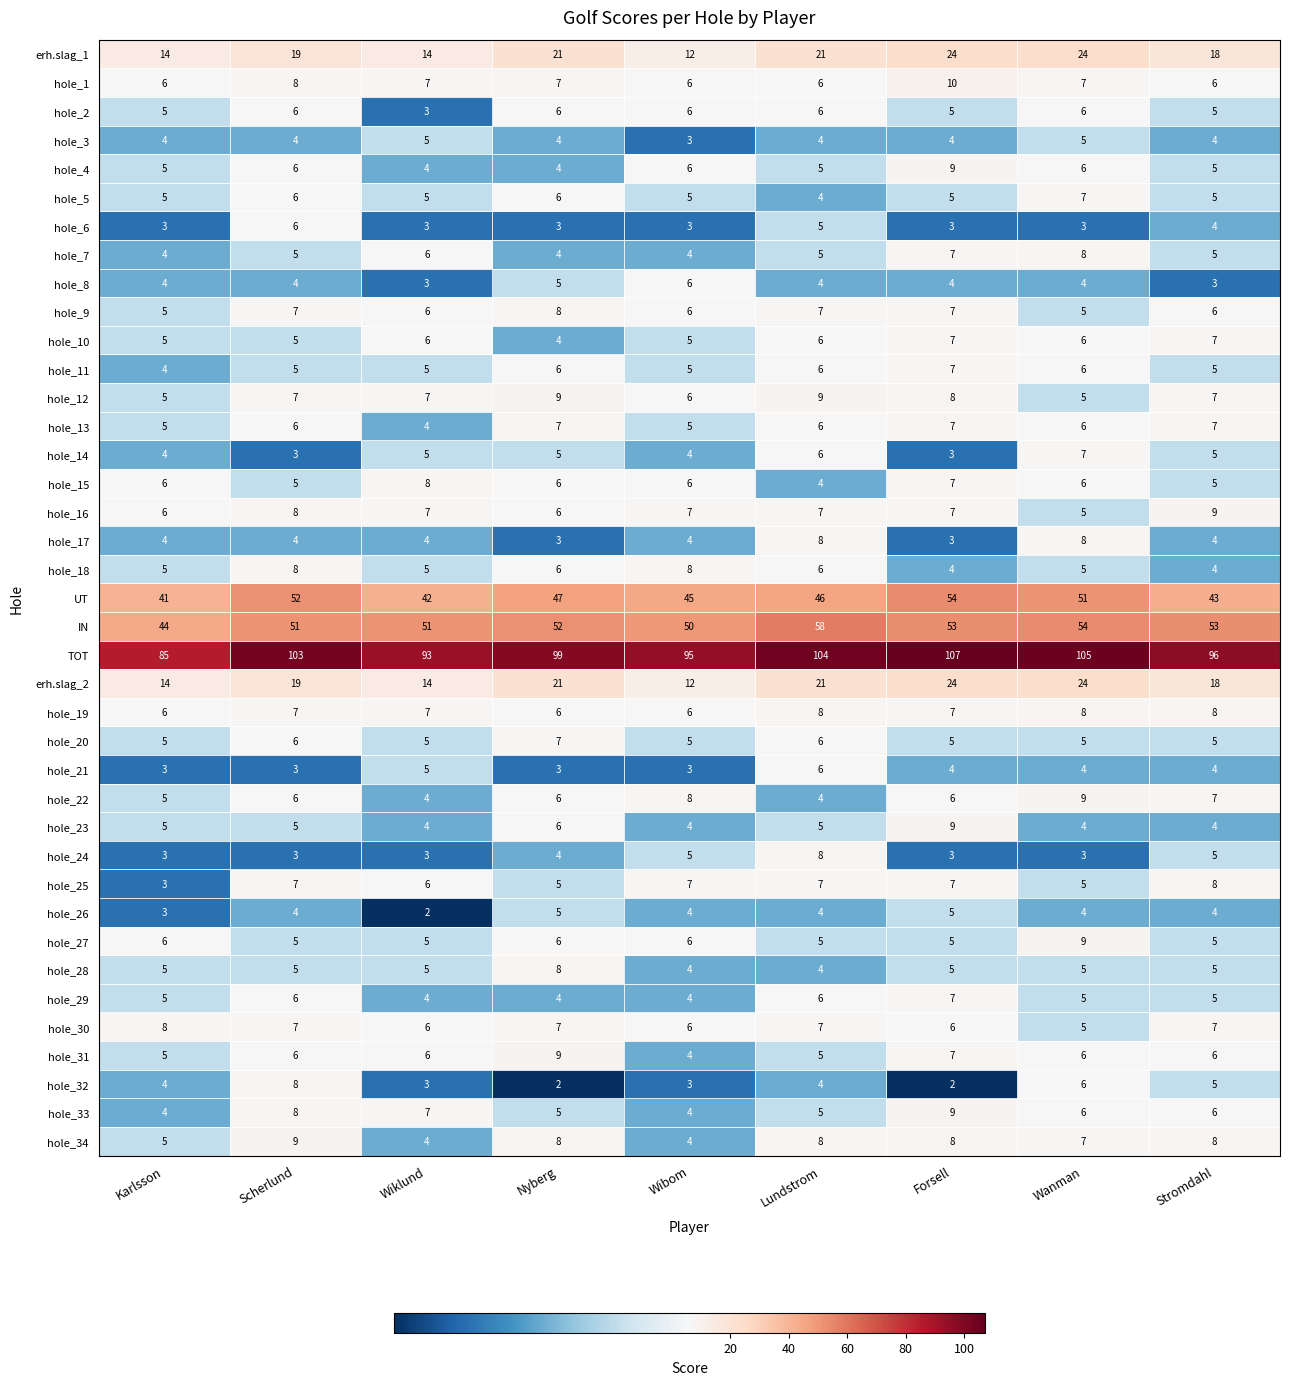

The value of hole_21 at Forsell is 4. True or false?

True